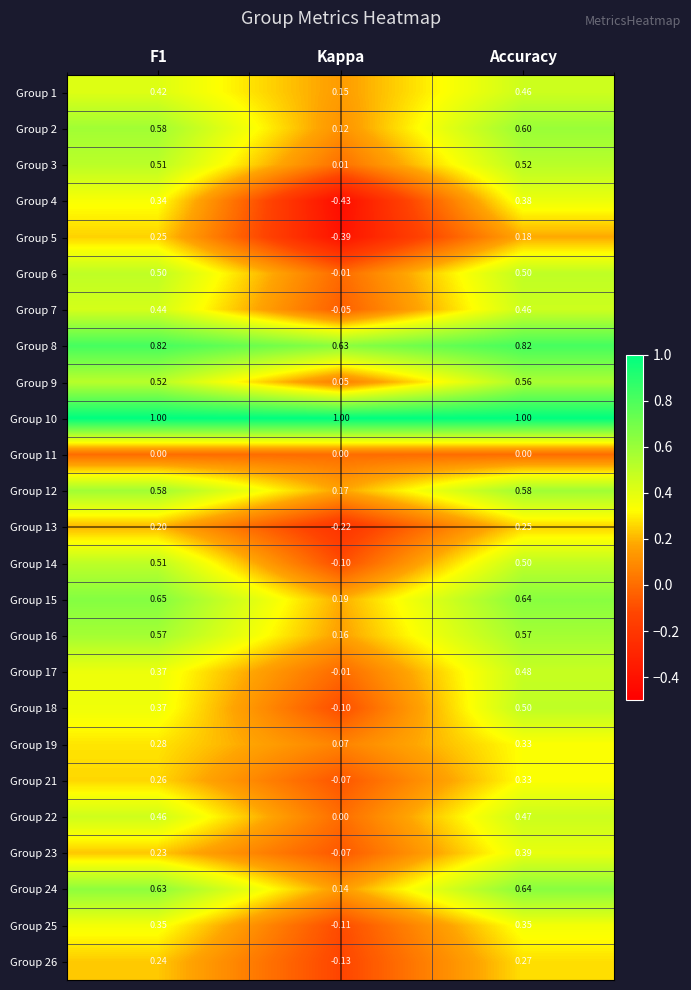

Where is Group 21 nearest to the value 0?

Kappa